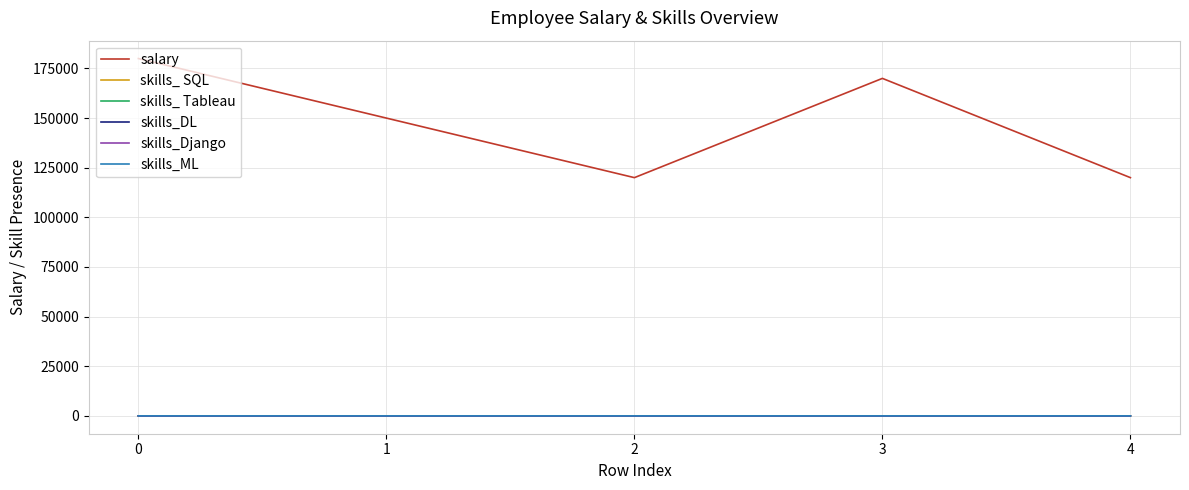

At how many categories does at least one series exceed 119144?

5